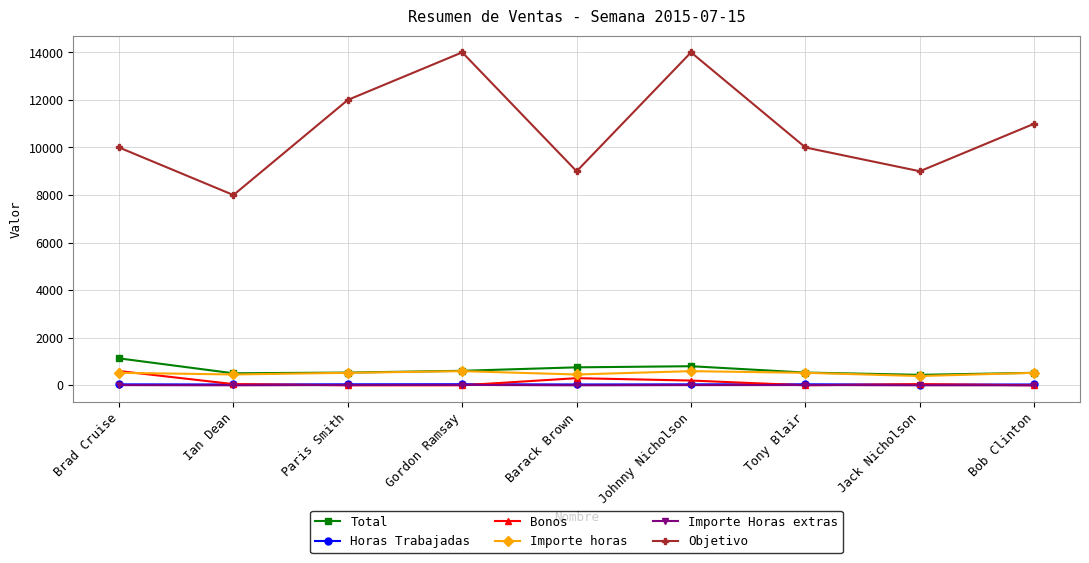

True or false: Importe horas has more than 1 interior local peaks.

True